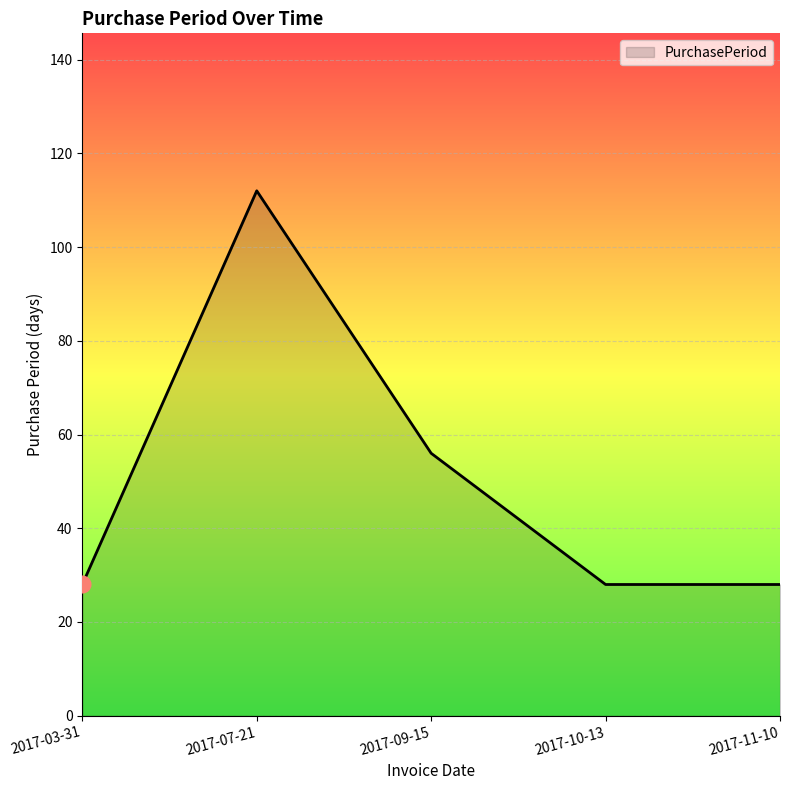

What is the difference between the maximum and second lowest values?

84